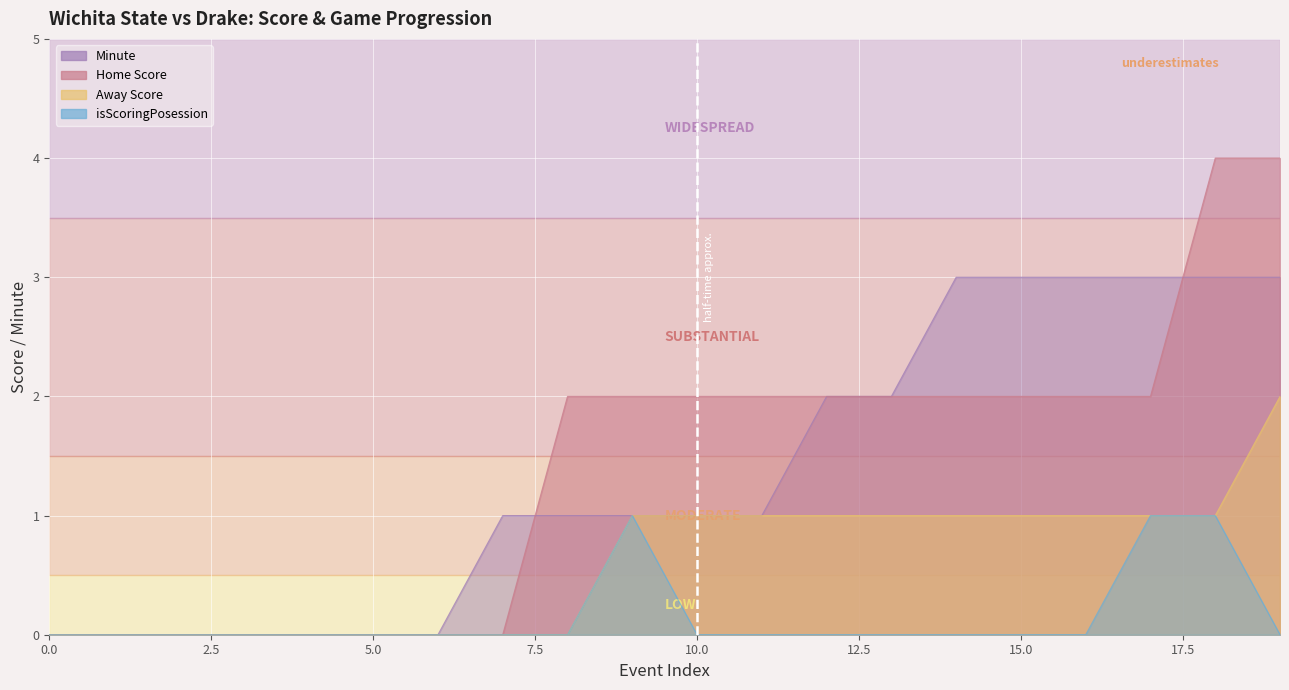

At which label is Home Score closest to 2?

8